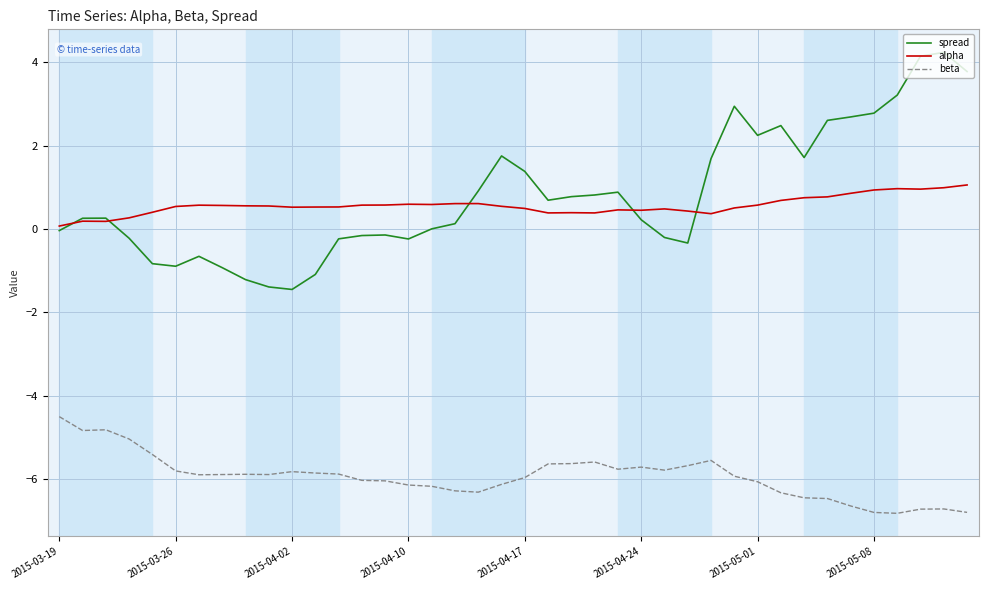

What is the minimum value for beta?

-6.8